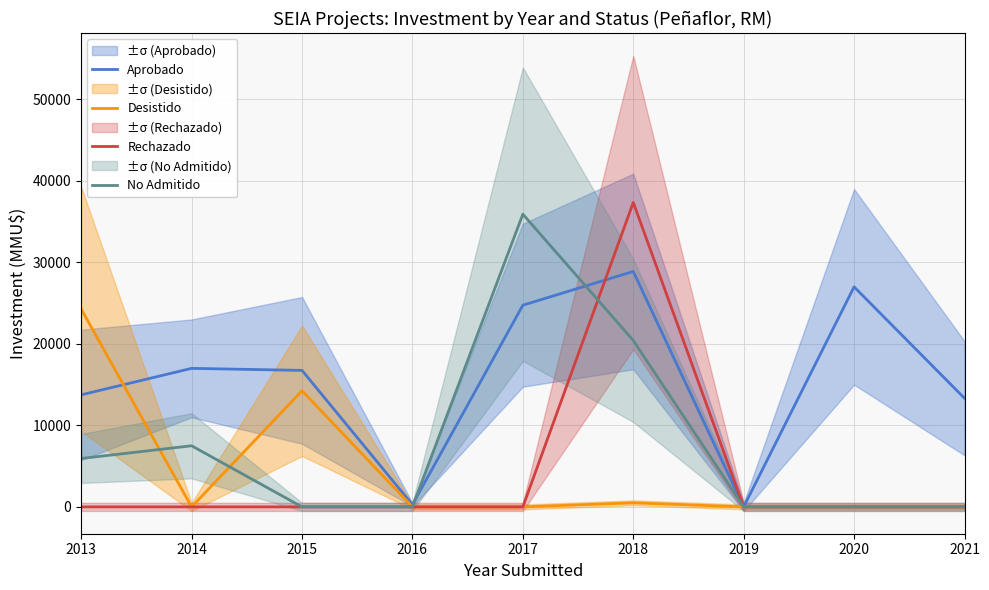

Reading left to right, transcribe all the data shown in this chart.

Aprobado: 13750	17000	16750	270	24750	28891	0	27000	13333
Desistido: 24272	0	14250	0	0	500	0	0	0
Rechazado: 0	0	0	0	0	37358	0	0	0
No Admitido: 5940	7500	0	0	35922	20425	0	0	0